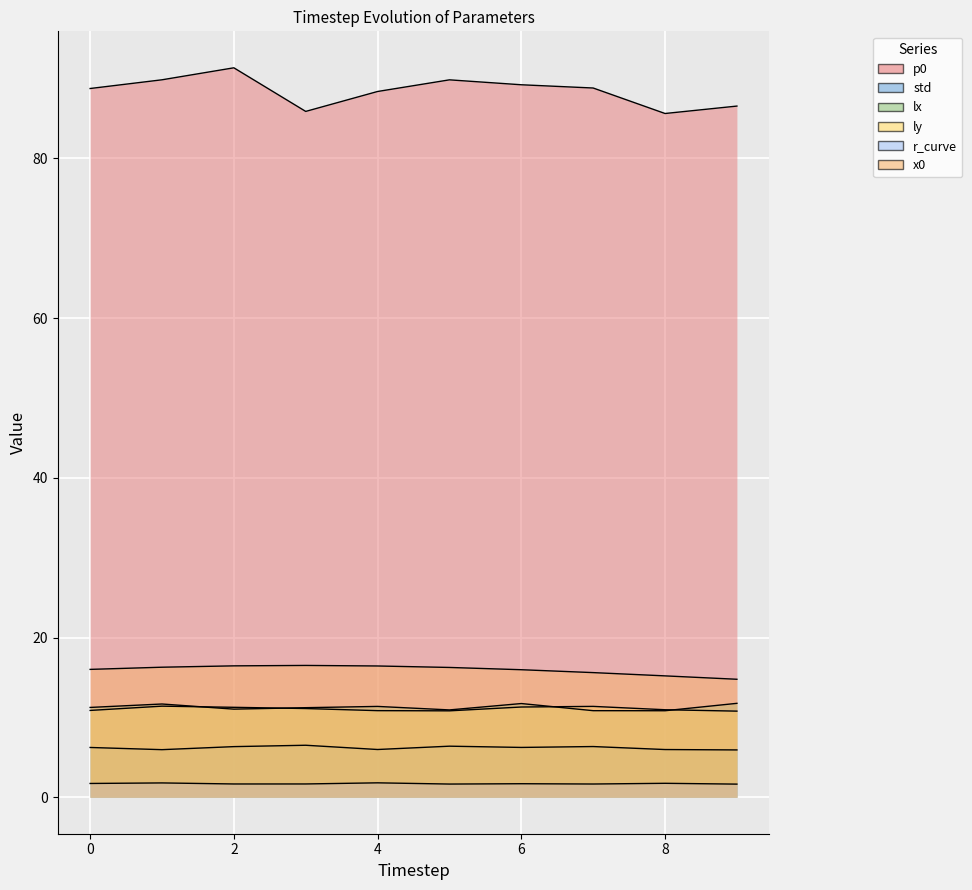

Which series has the widest spread of values?

p0